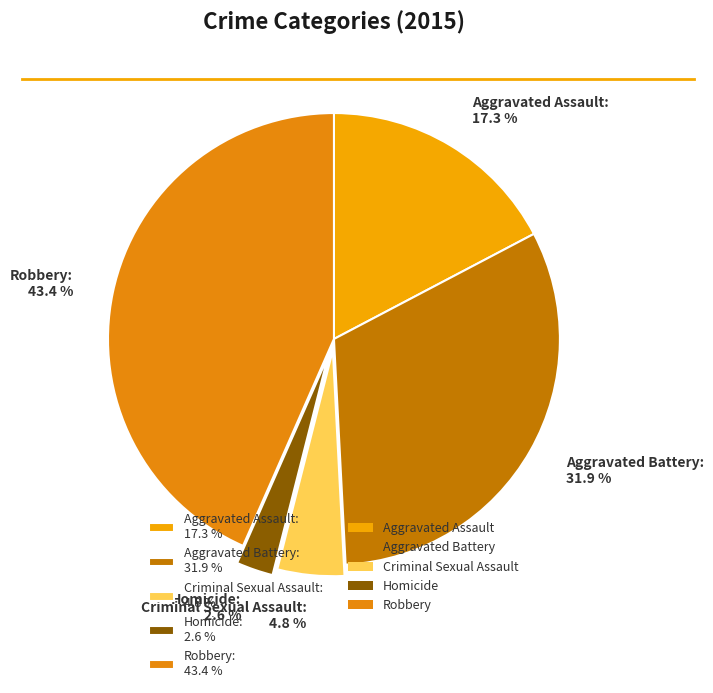

Do Aggravated Assault and Aggravated Battery together represent more than half of the pie?

No